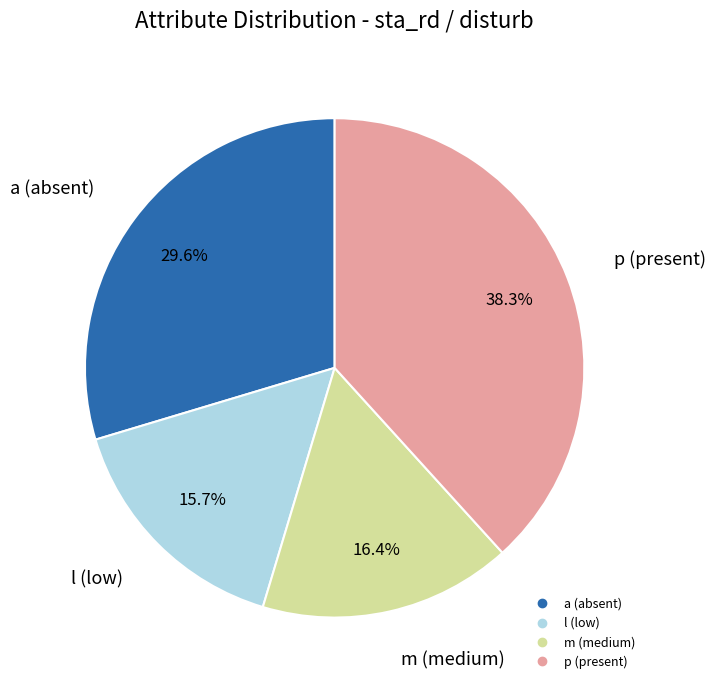

Does any single category account for the majority?

No